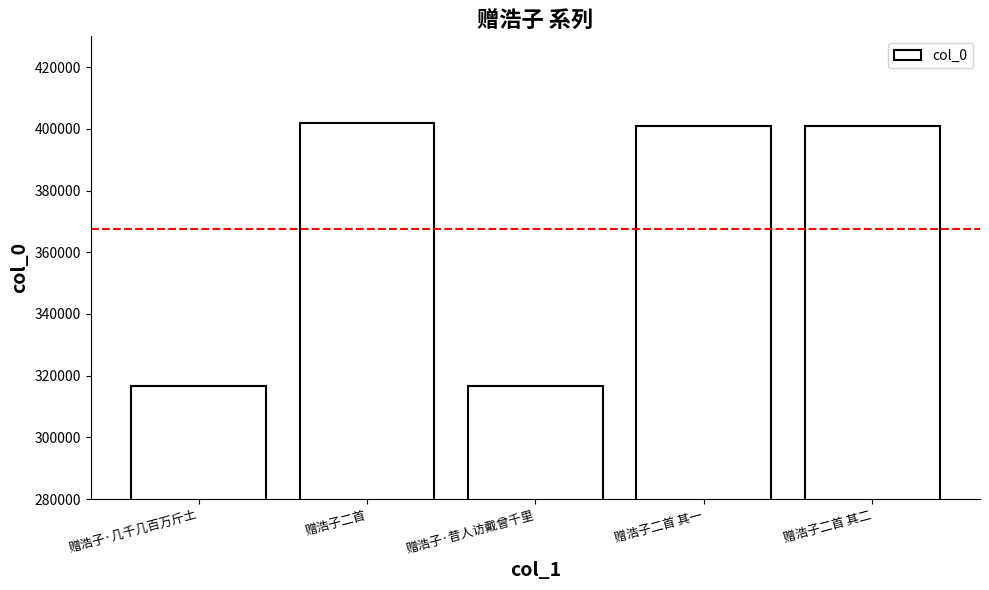

The chart shows a value of 401899 at 赠浩子二首. True or false?

True